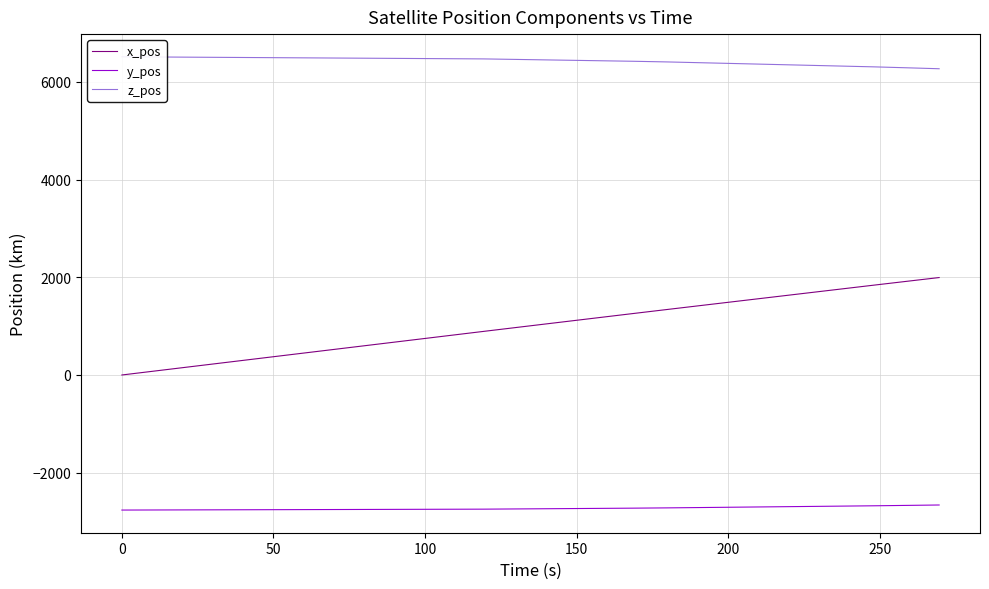

Which series has the largest total across all categories?

z_pos